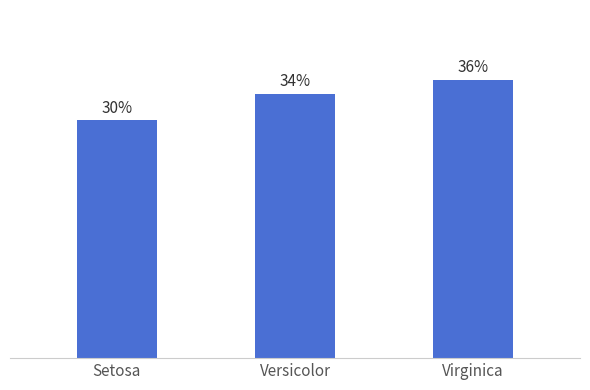

What is the difference between the values at Versicolor and Virginica?

0.2